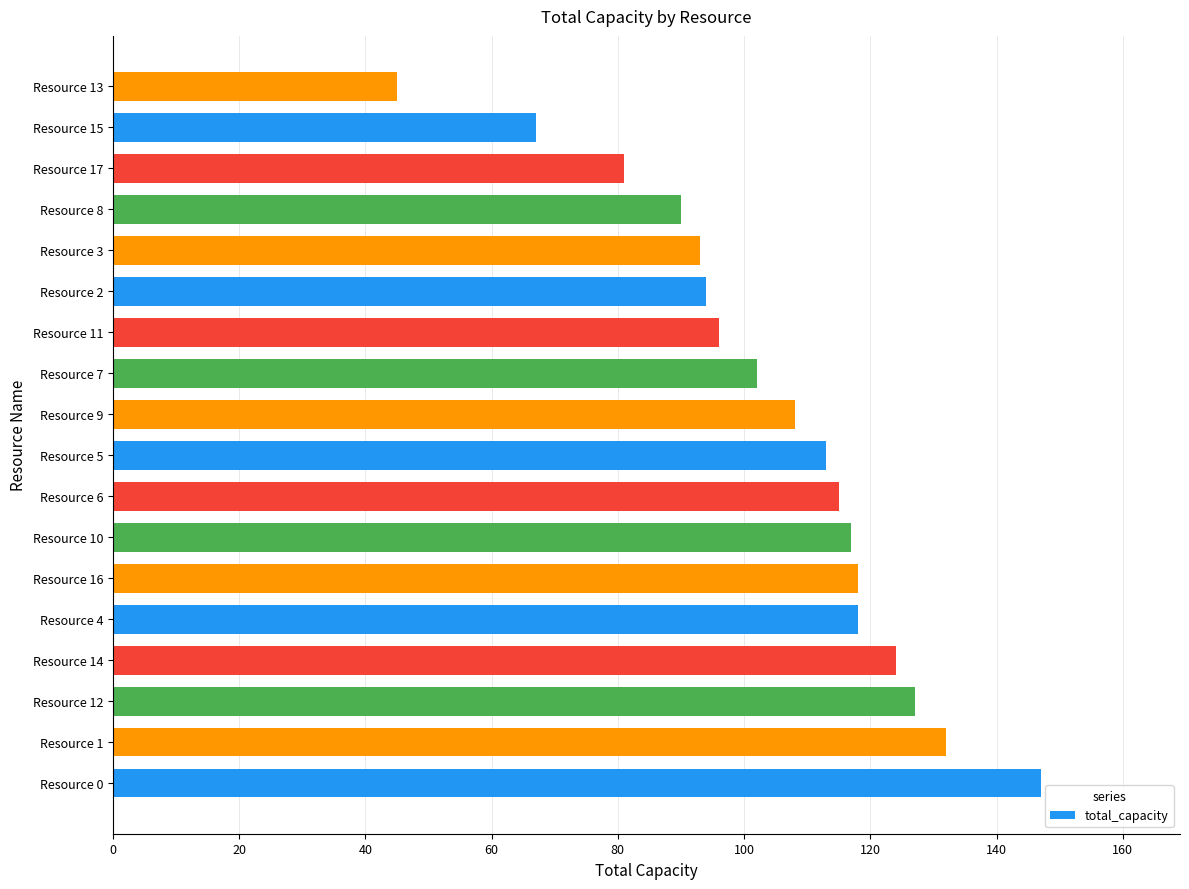

Reading bottom to top, what are all the values shown in this chart?

147	132	127	124	118	118	117	115	113	108	102	96	94	93	90	81	67	45